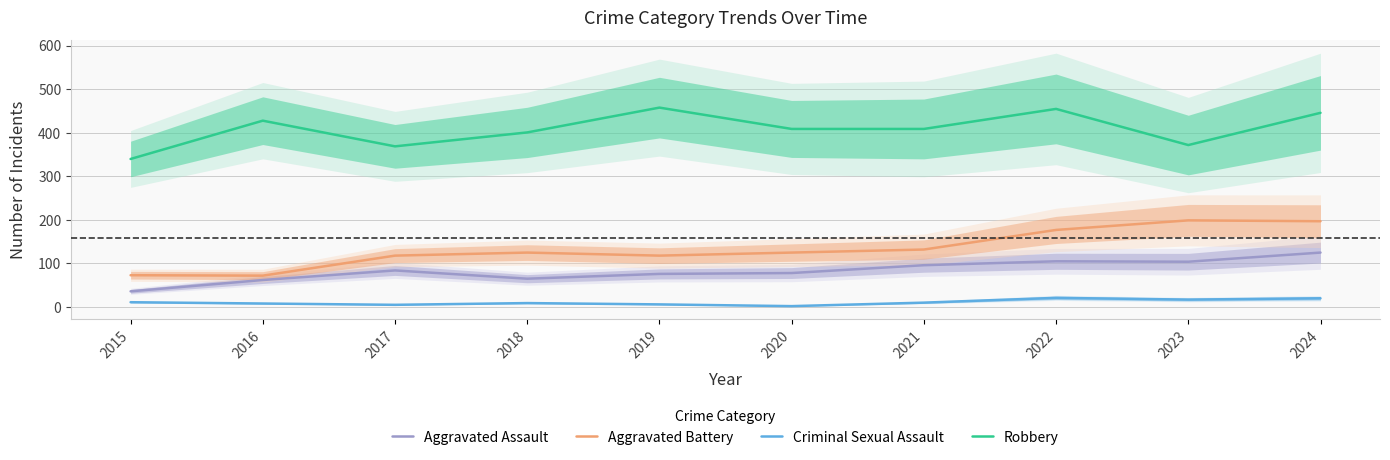

Rank the series by their maximum value, from lowest to highest.

Criminal Sexual Assault, Aggravated Assault, Aggravated Battery, Robbery